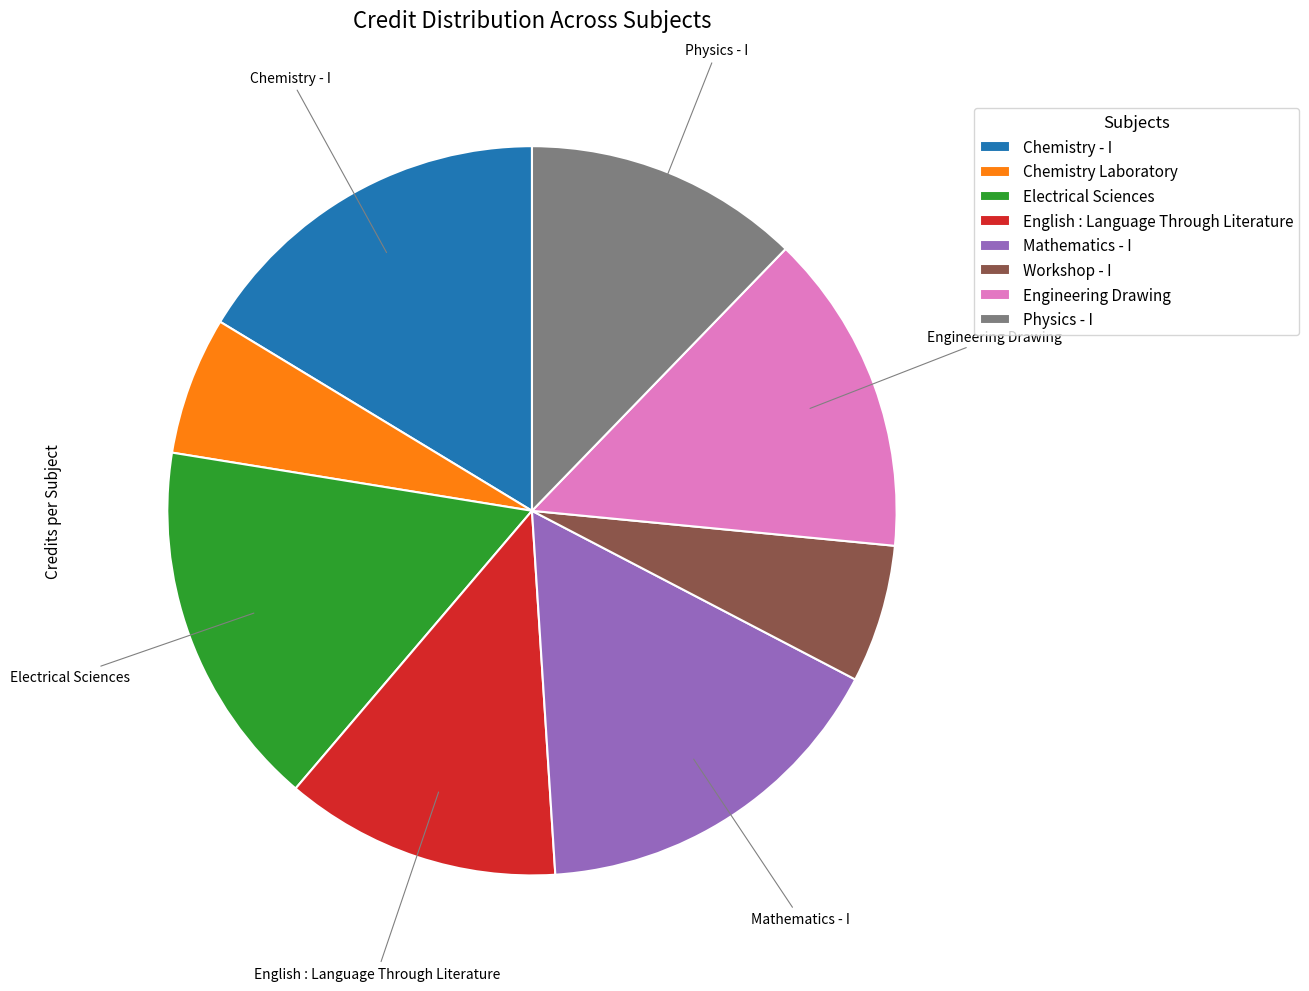

Does any single category account for the majority?

No